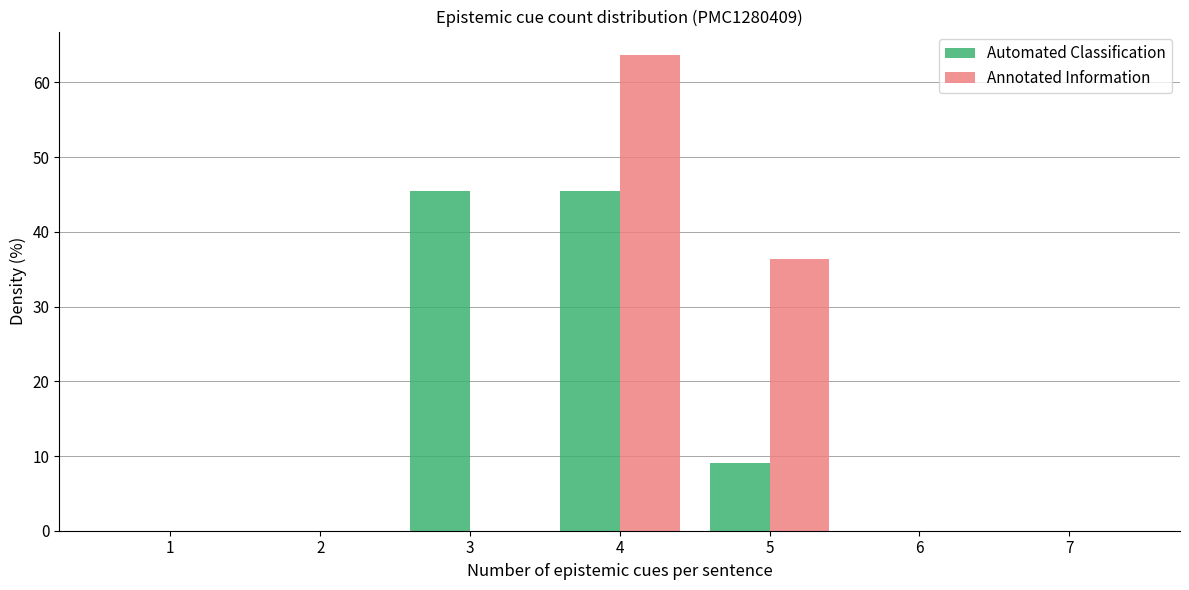

Reading left to right, transcribe this chart: for each range on the x-axis, give the height of each series' bar. The values are not printed on the chart, so give them approximately, as read against the axis.

0.5 to 1.5: Automated Classification=0	Annotated Information=0
1.5 to 2.5: Automated Classification=0	Annotated Information=0
2.5 to 3.5: Automated Classification=45	Annotated Information=0
3.5 to 4.5: Automated Classification=45	Annotated Information=64
4.5 to 5.5: Automated Classification=9	Annotated Information=36
5.5 to 6.5: Automated Classification=0	Annotated Information=0
6.5 to 7.5: Automated Classification=0	Annotated Information=0